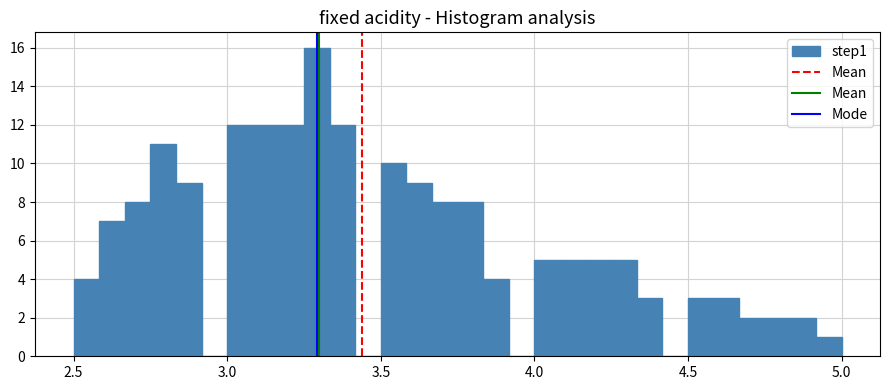

Around what value on the x-axis is the tallest bar? Give the approximate position of its centre, as read against the axis.

3.30